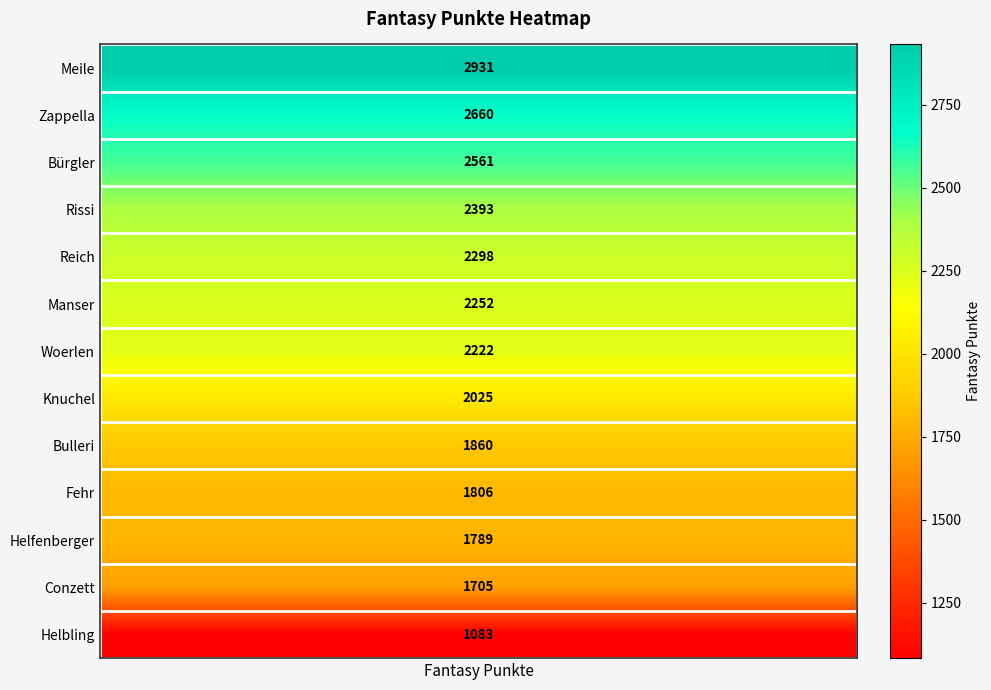

Rank the categories by value from highest to lowest.

Meile, Zappella, Bürgler, Rissi, Reich, Manser, Woerlen, Knuchel, Bulleri, Fehr, Helfenberger, Conzett, Helbling